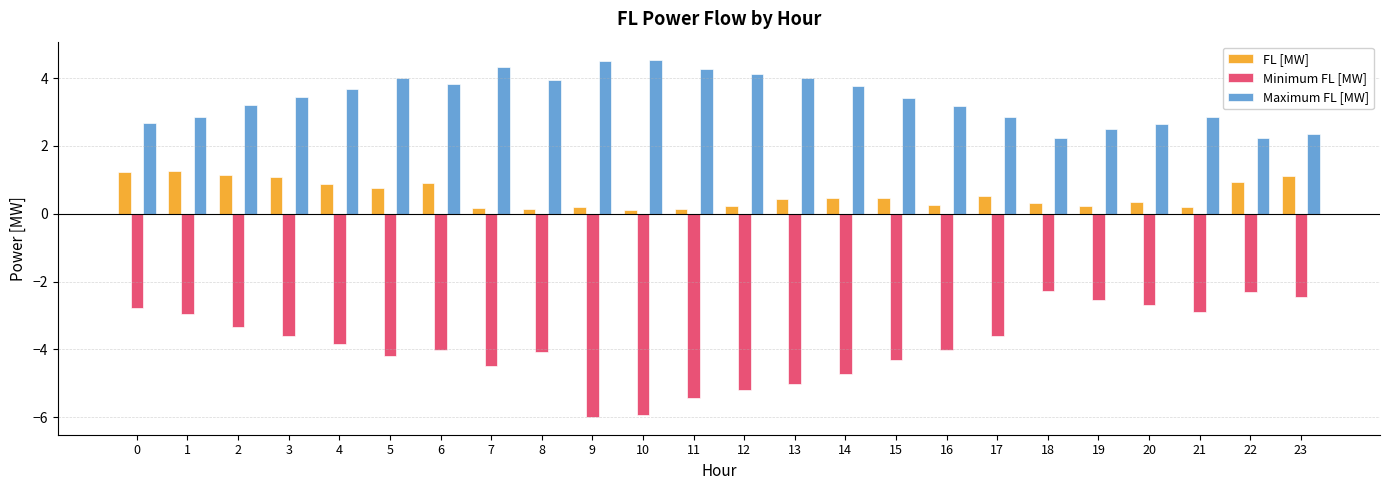

Which series has the widest spread of values?

Minimum FL [MW]